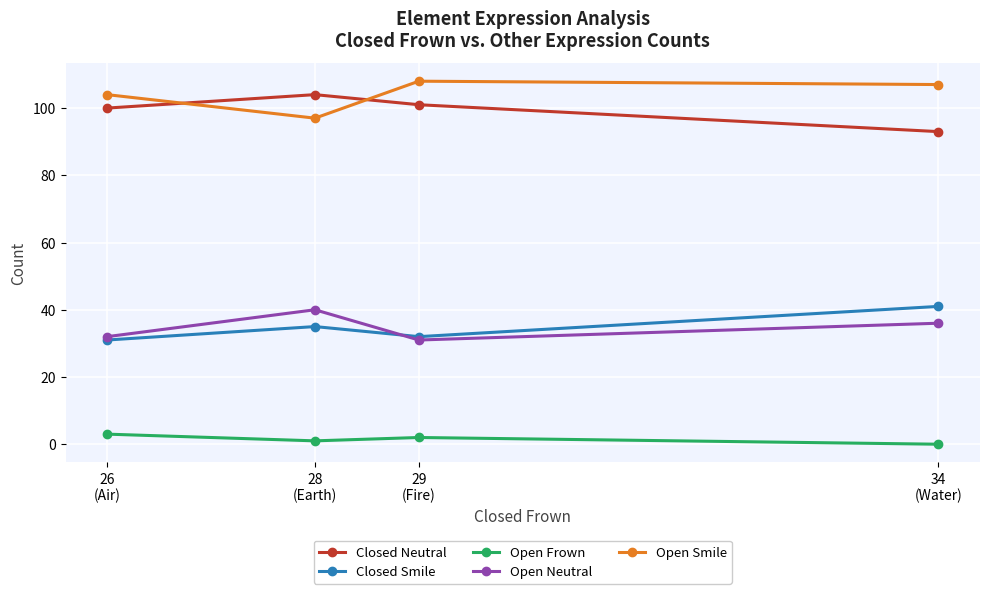

True or false: Closed Neutral and Open Smile cross at least once.

True